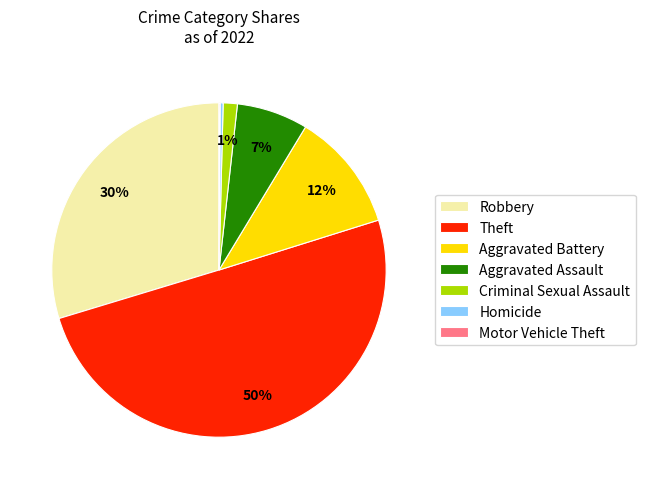

Which slice is the largest?

Theft